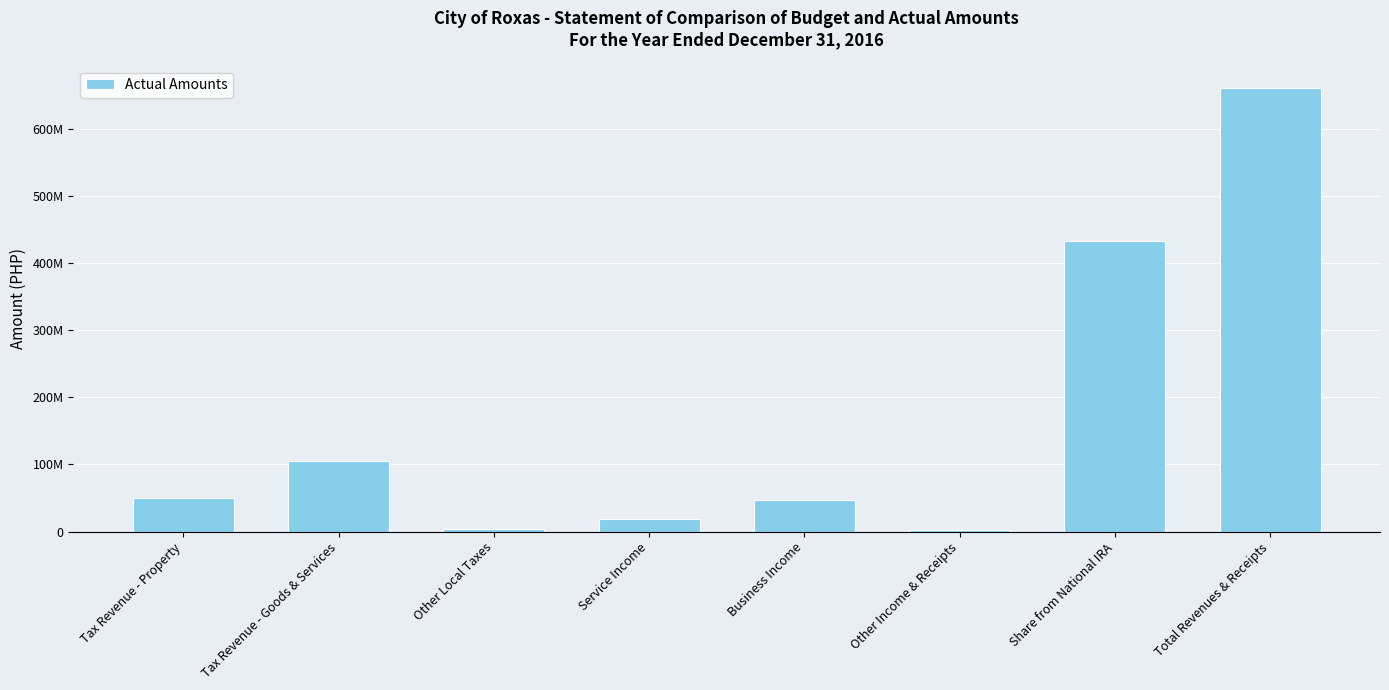

Where does the data first go above 49810304?

Tax Revenue - Property